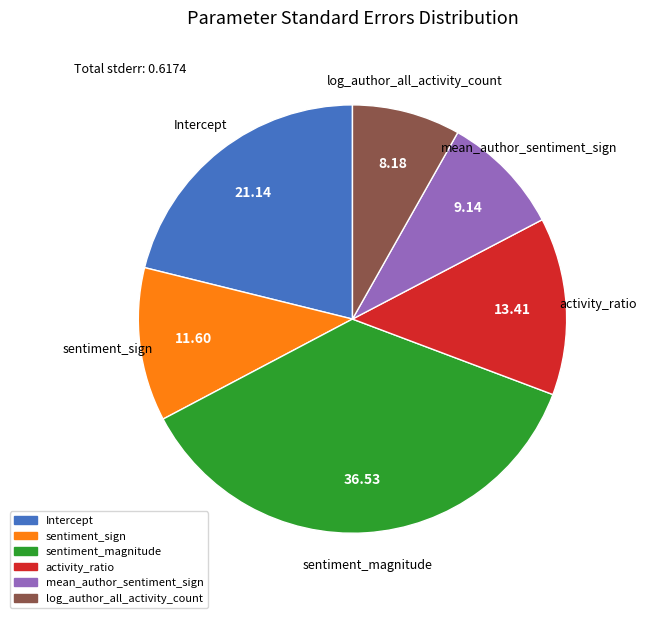

Rank the categories by value from highest to lowest.

sentiment_magnitude, Intercept, activity_ratio, sentiment_sign, mean_author_sentiment_sign, log_author_all_activity_count